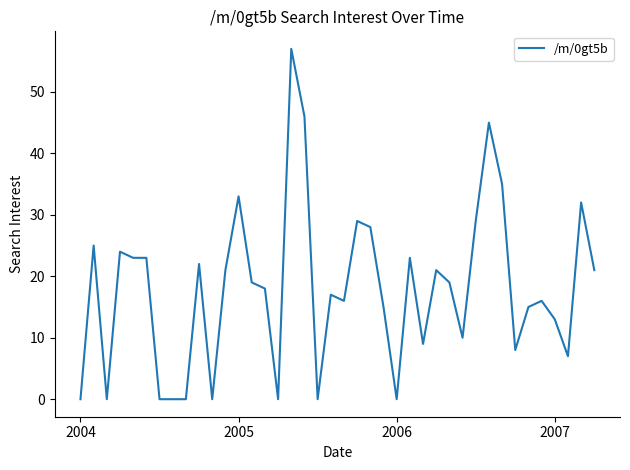

What is the greatest value displayed?

57